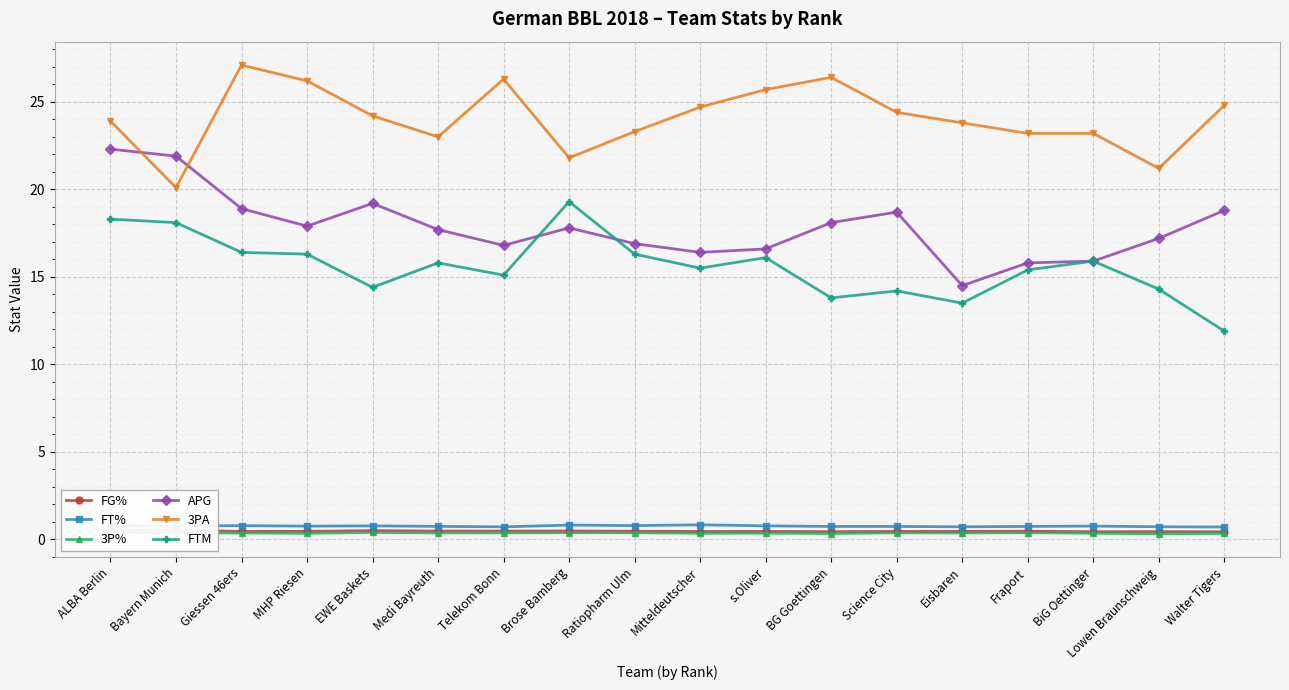

What is the smallest value displayed?

0.3